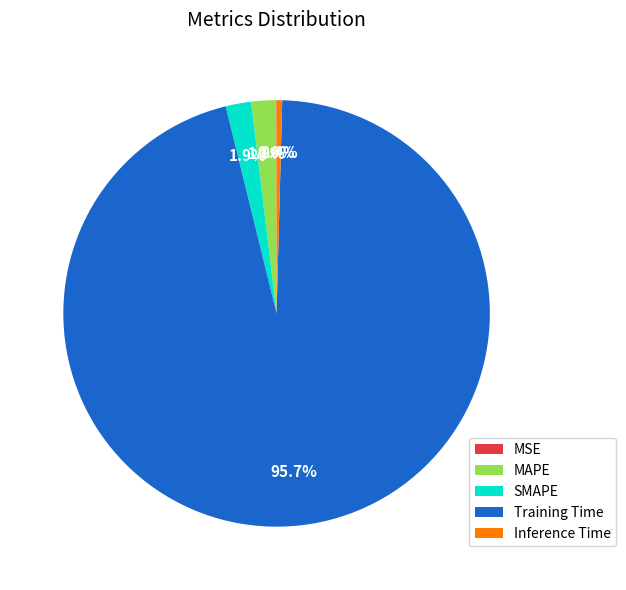

What is the largest slice in the pie chart?

Training Time